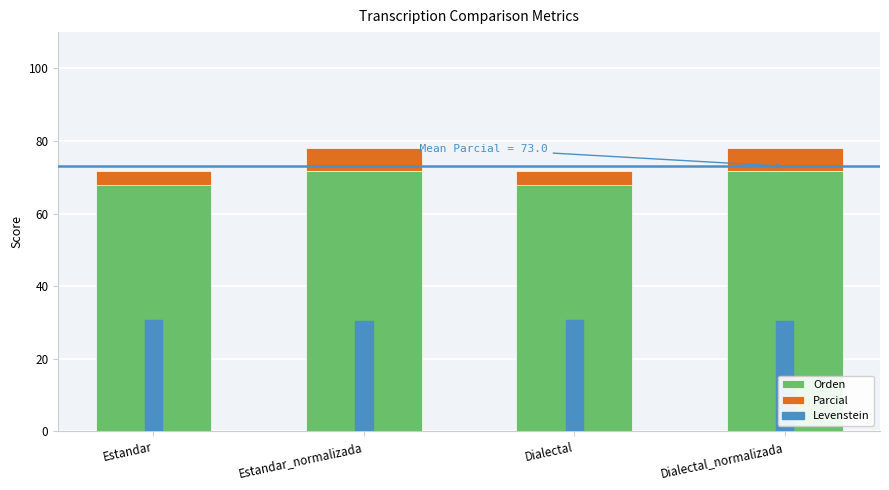

The value of Levenstein at Estandar is 30.8. True or false?

True